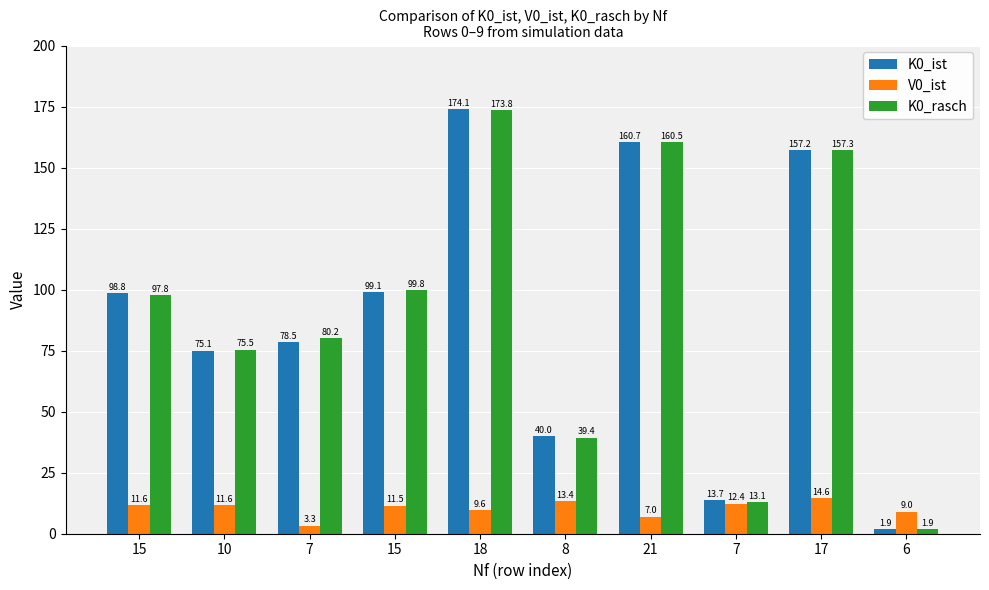

Which has a higher value, 10 or 15?

15